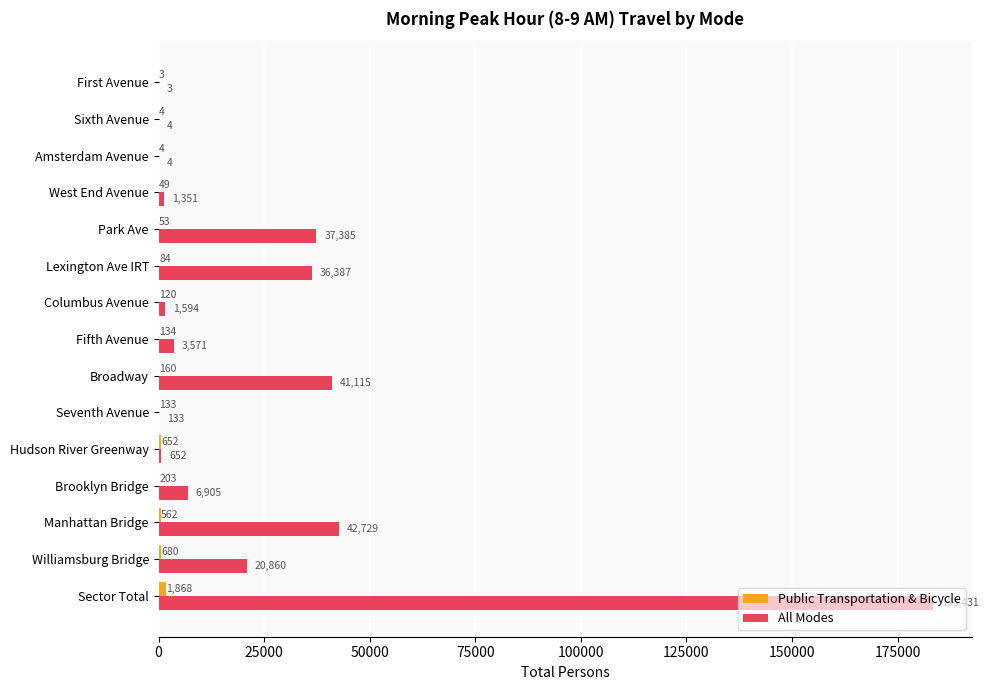

Is it true that All Modes equals 133 at Seventh Avenue?

True